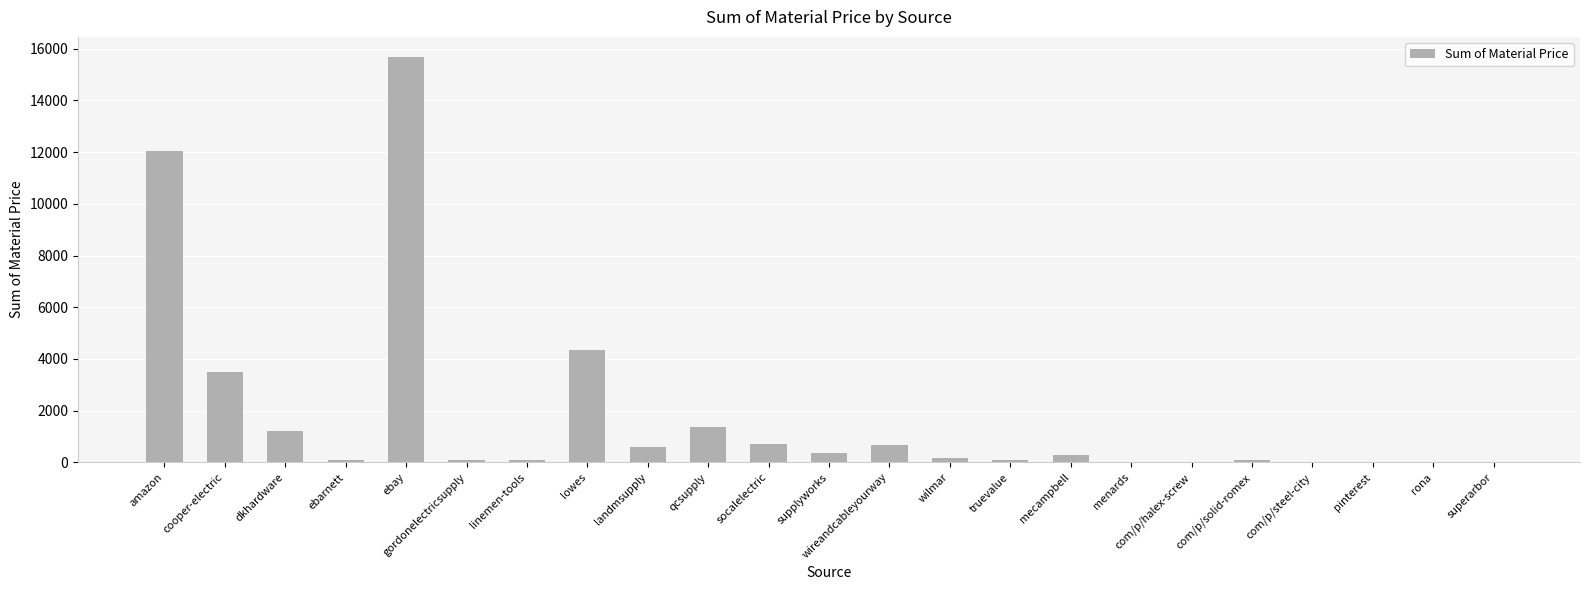

Which has a higher value, superarbor or qcsupply?

qcsupply